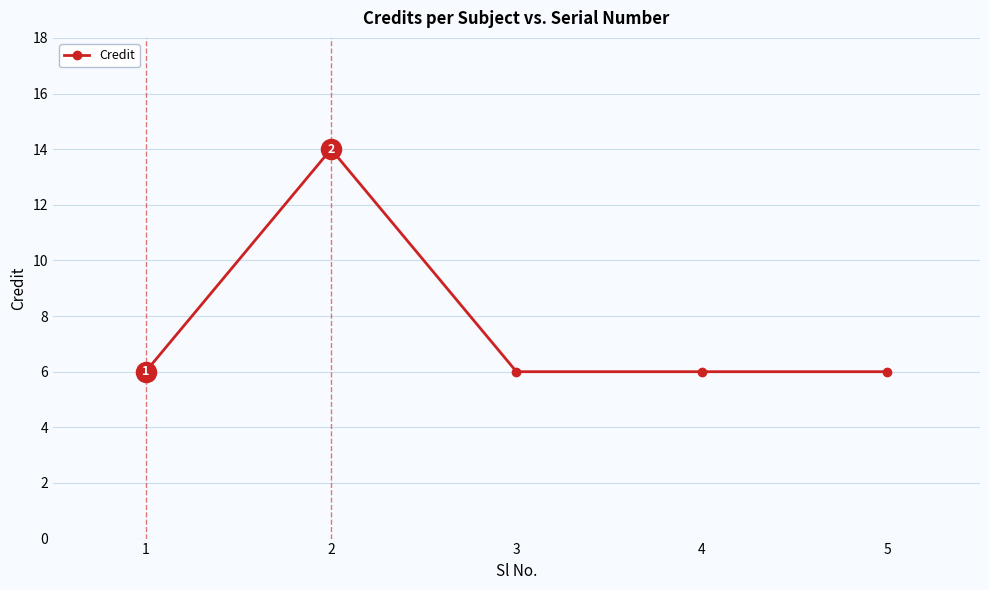

Is it true that the value at 3 is 6?

True